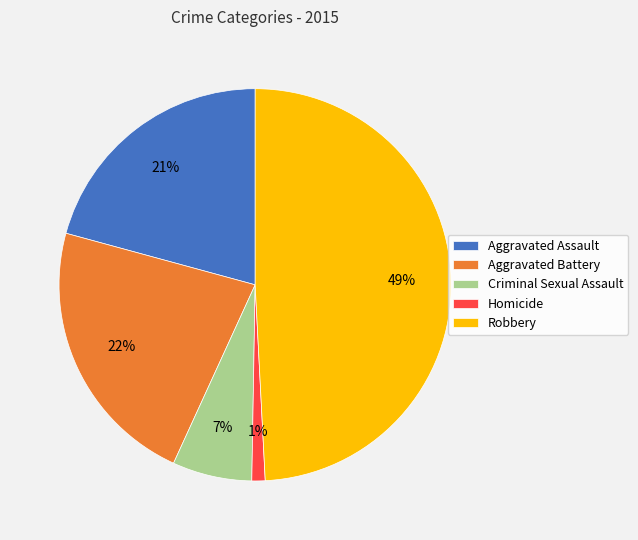

To the nearest percent, what percentage of the pie is Aggravated Battery?

22%